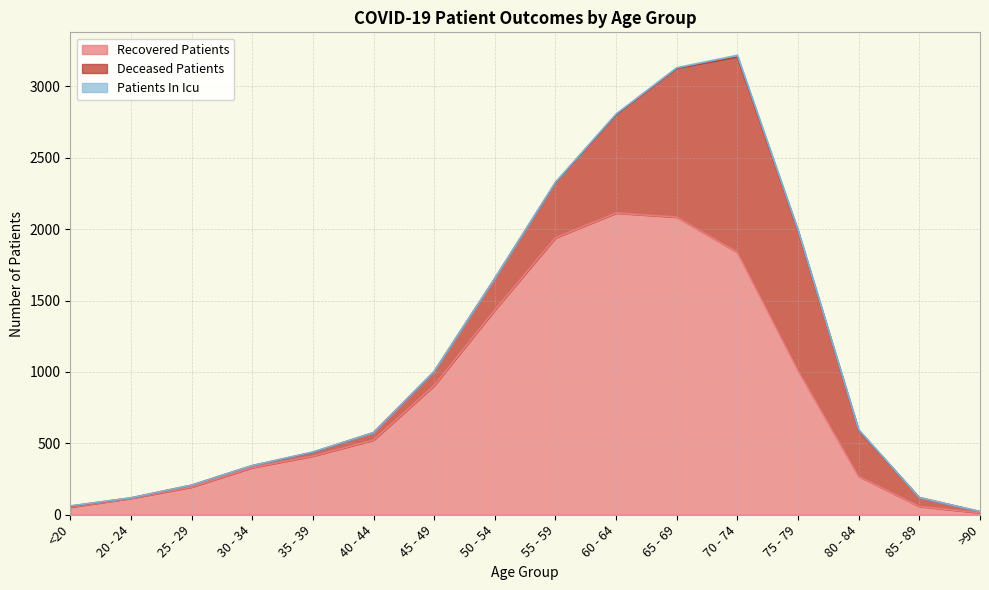

Which has a higher value, 60 - 64 or 35 - 39?

60 - 64